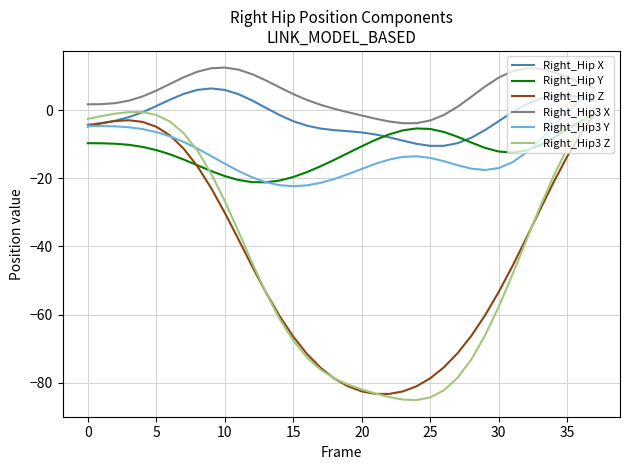

What is the sum of all Right_Hip3 Y values?

-478.1